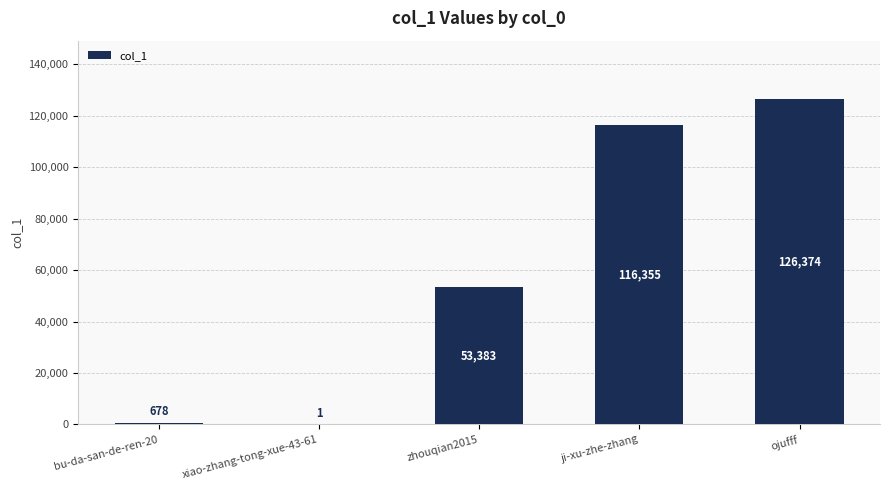

Where is the data nearest to the value 63187?

zhouqian2015